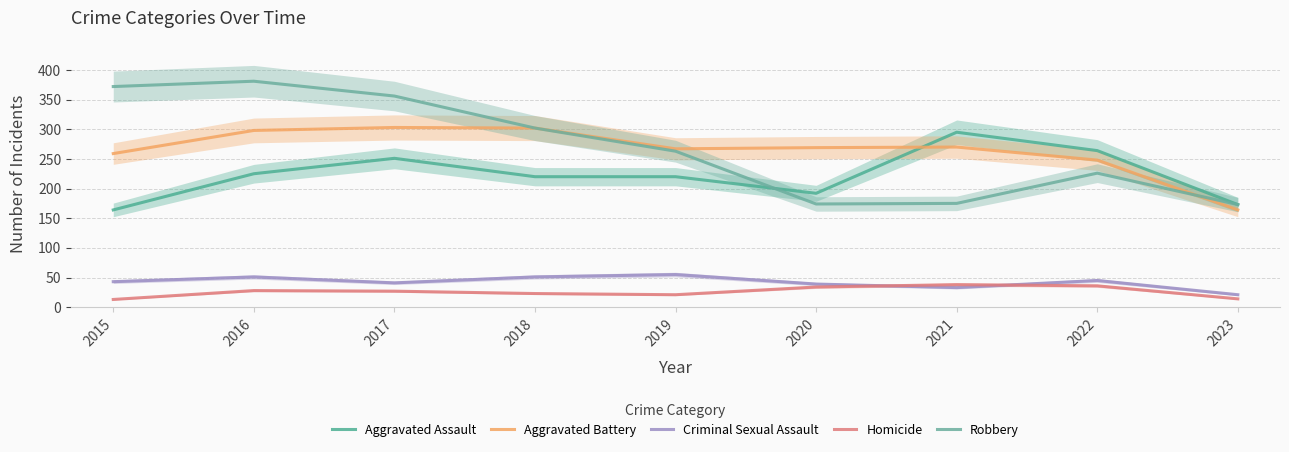

Rank the series at 2015 from lowest to highest value.

Homicide, Criminal Sexual Assault, Aggravated Assault, Aggravated Battery, Robbery